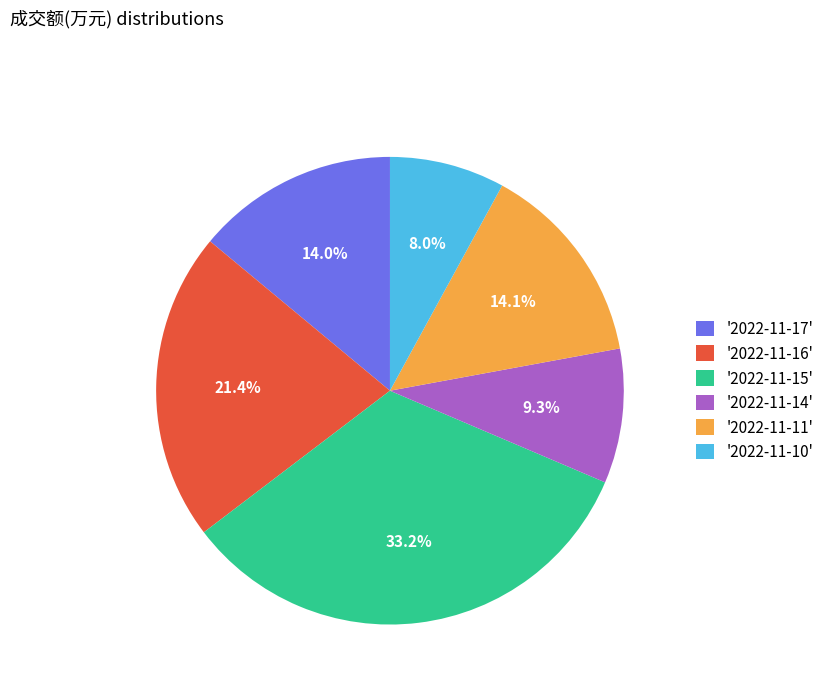

Combined, do '2022-11-16' and '2022-11-15' account for over 50%?

Yes